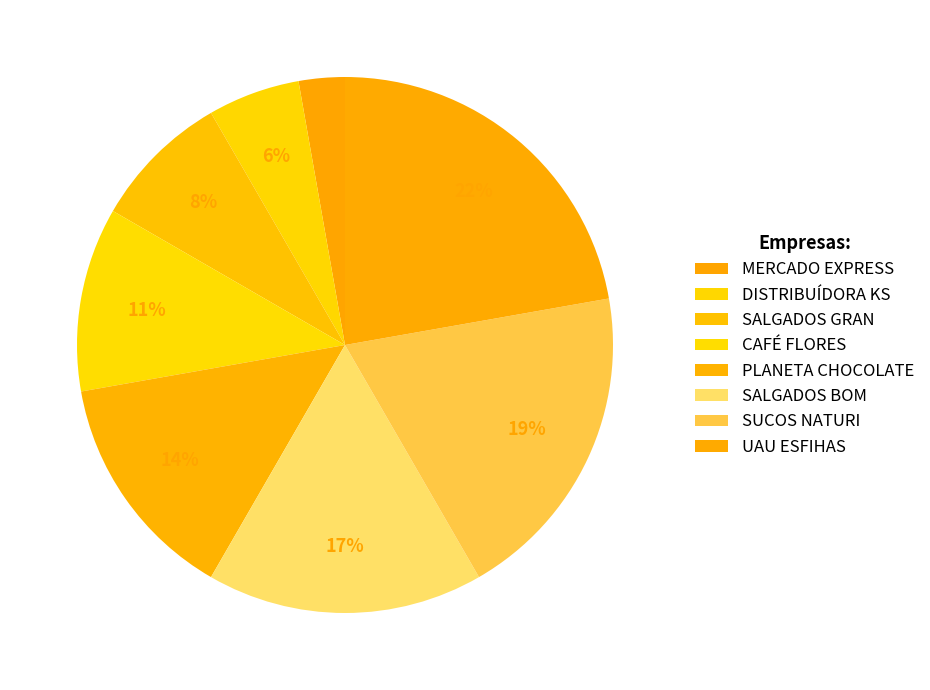

Which slice is the smallest?

MERCADO EXPRESS